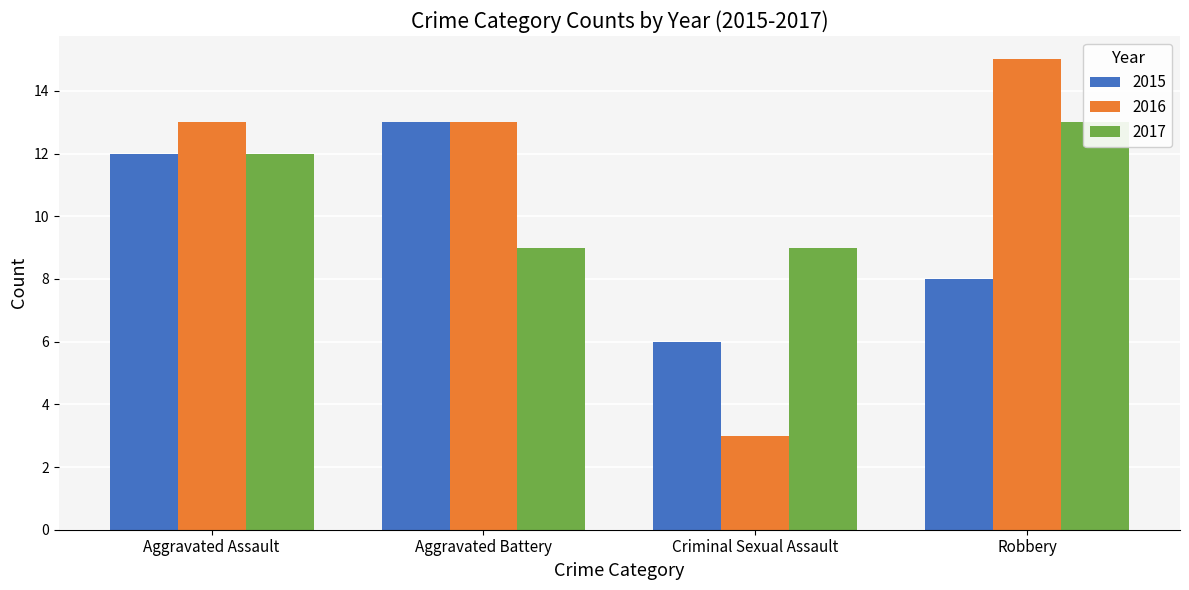

Which series has the largest total across all categories?

2016